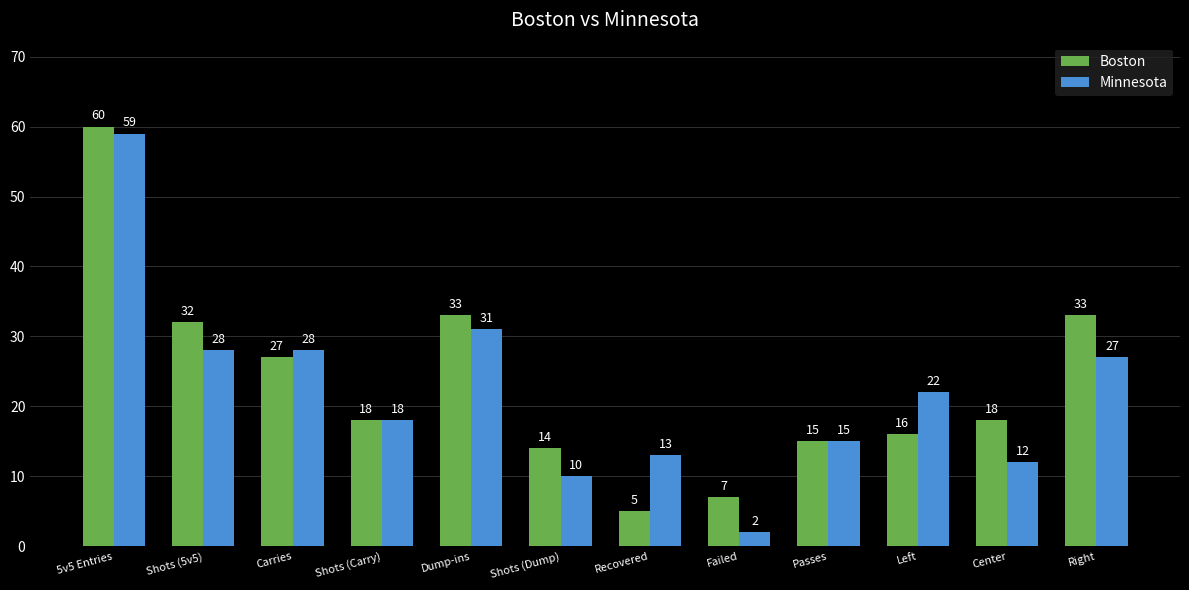

The value of Minnesota at Passes is 6. True or false?

False